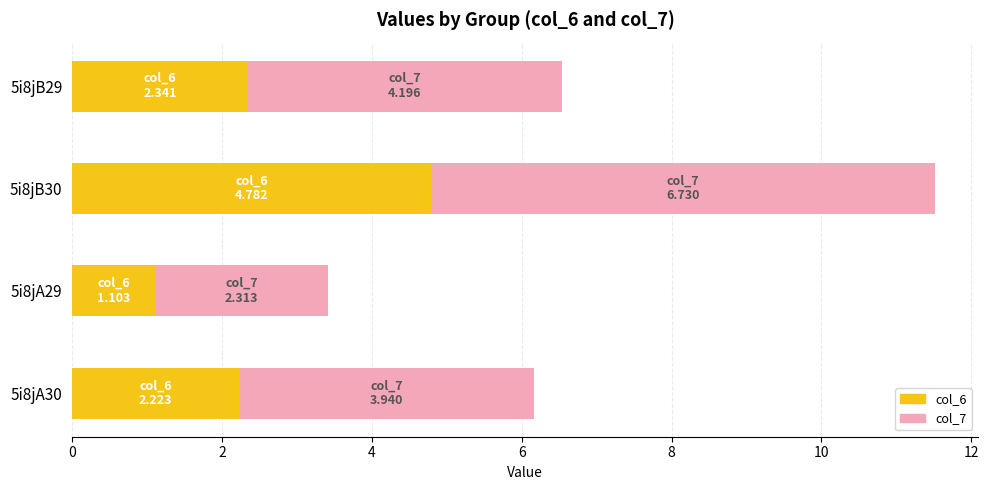

The value of col_6 at 5i8jA29 is 0.3. True or false?

False